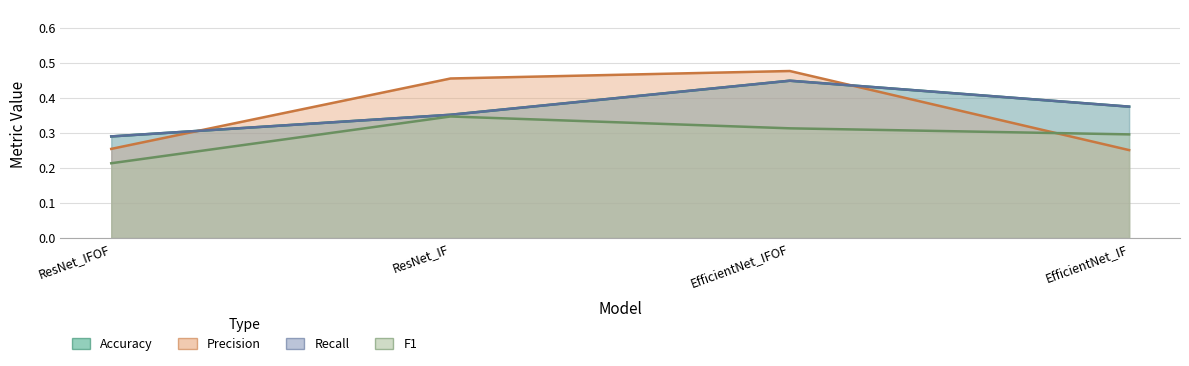

Between ResNet_IFOF and EfficientNet_IF, which series saw the biggest shift?

Accuracy